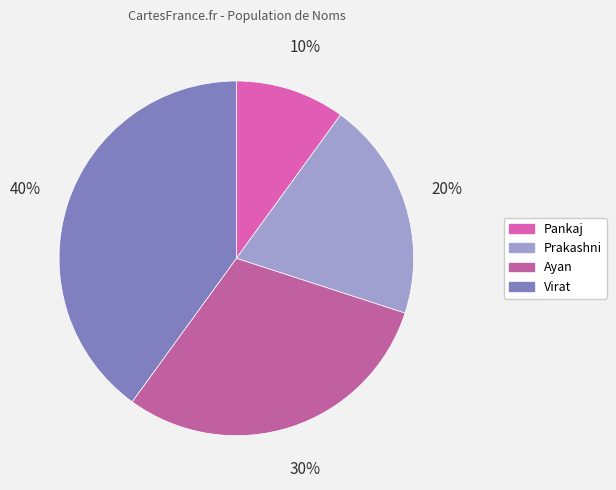

To the nearest percent, what is the average slice percentage?

25%